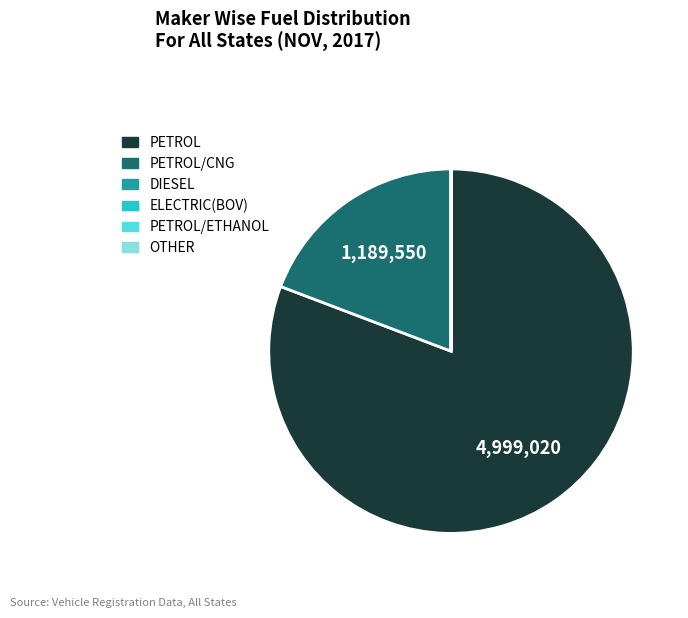

Is there a majority slice in this chart?

Yes